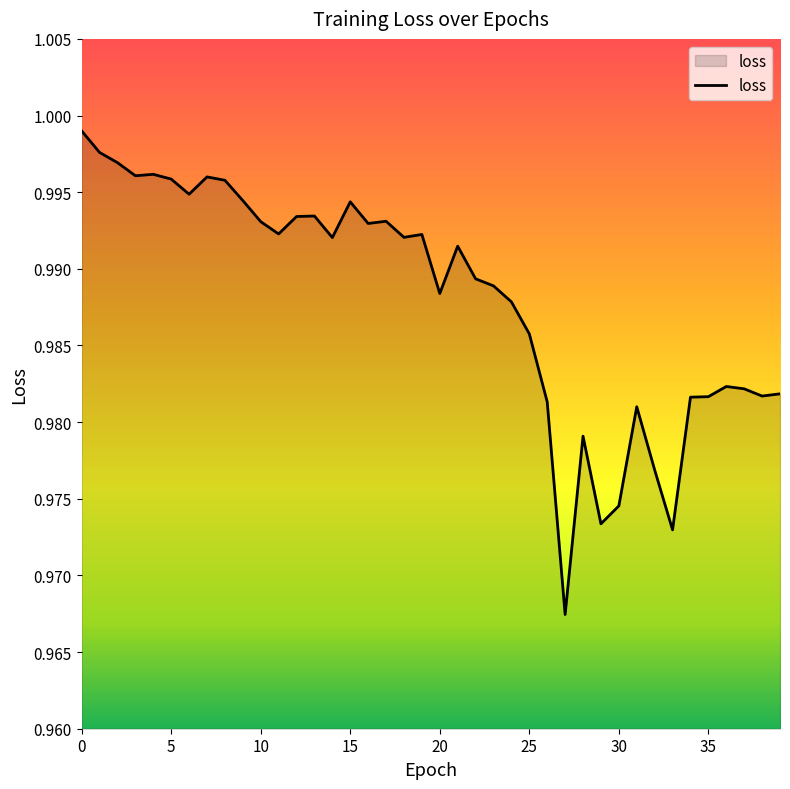

Does the chart have visible grid lines?

No